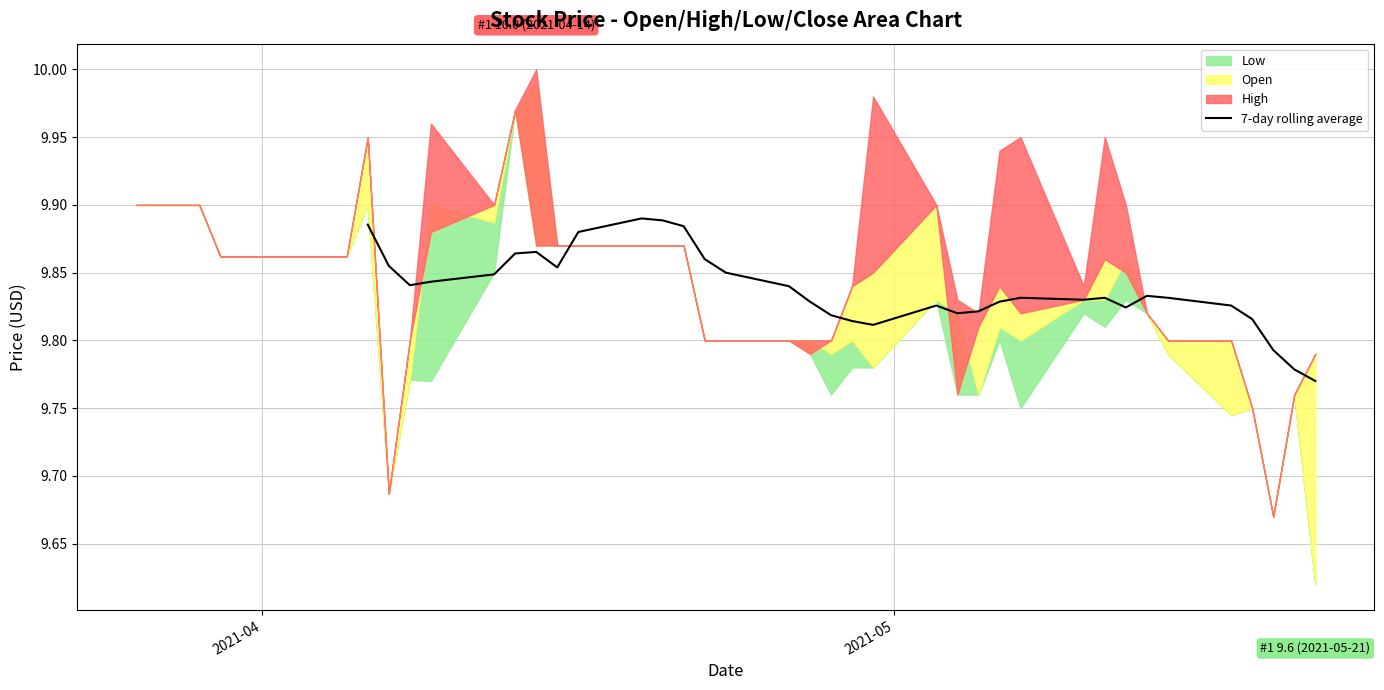

How many points are higher than both their immediate neighbors (excluding endpoints)?

6